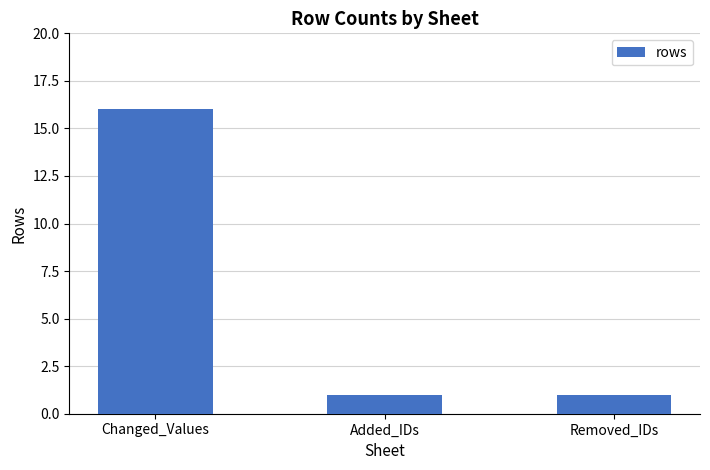

Reading left to right, extract all data points from this chart.

Changed_Values=16	Added_IDs=1	Removed_IDs=1